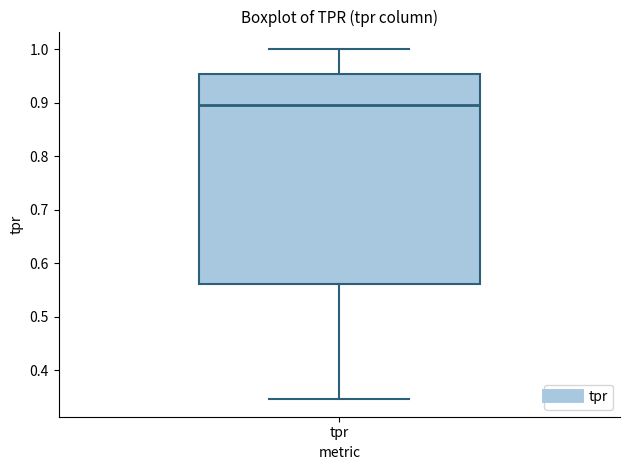

Transcribe this box plot: give where the median line is, the range the box spans, and where the two whiskers end, as read against the y-axis. The values are not printed on the chart, so give them approximately, as read against the axis.

median 0.90, box 0.56 to 0.95, whiskers 0.35 to 1.00